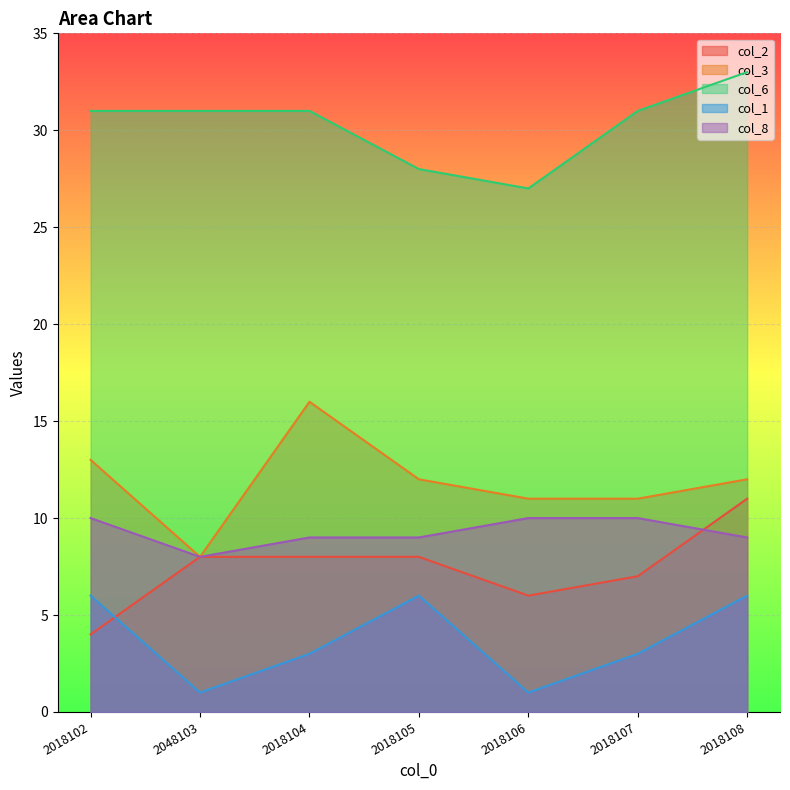

True or false: col_3 has more than 0 interior local peaks.

True